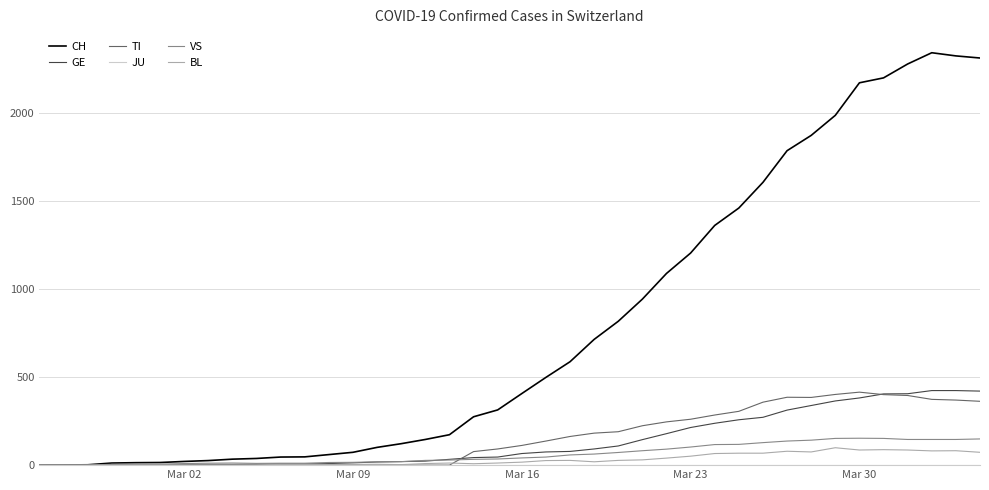

Which series has the widest spread of values?

CH